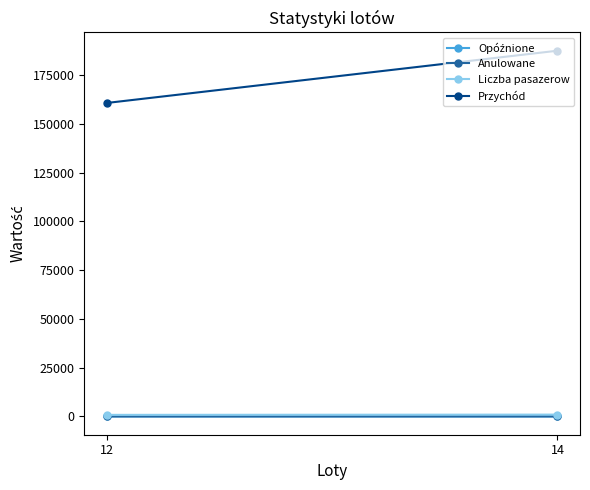

Reading right to left, transcribe all the data shown in this chart.

Opóźnione: 12=3	14=0
Anulowane: 12=3	14=1
Liczba pasazerow: 12=804	14=938
Przychód: 12=160800	14=187600